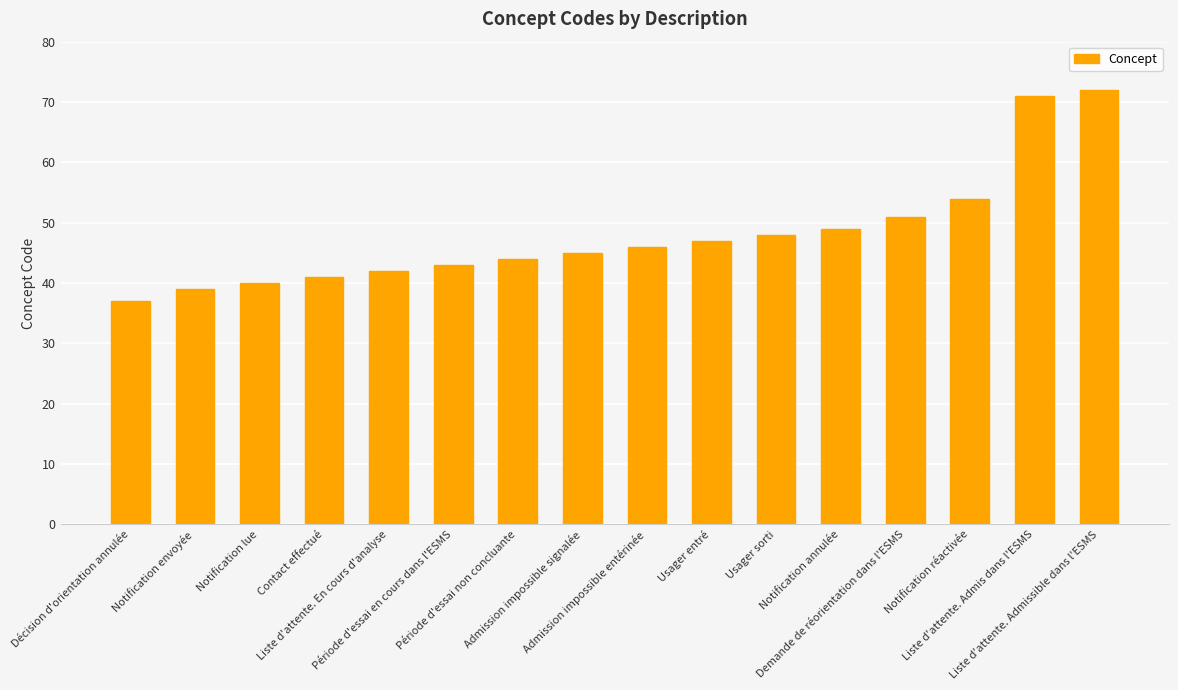

List the labels in order of value, largest first.

Liste d'attente. Admissible dans l'ESMS, Liste d'attente. Admis dans l'ESMS, Notification réactivée, Demande de réorientation dans l'ESMS, Notification annulée, Usager sorti, Usager entré, Admission impossible entérinée, Admission impossible signalée, Période d'essai non concluante, Période d'essai en cours dans l'ESMS, Liste d'attente. En cours d'analyse, Contact effectué, Notification lue, Notification envoyée, Décision d'orientation annulée